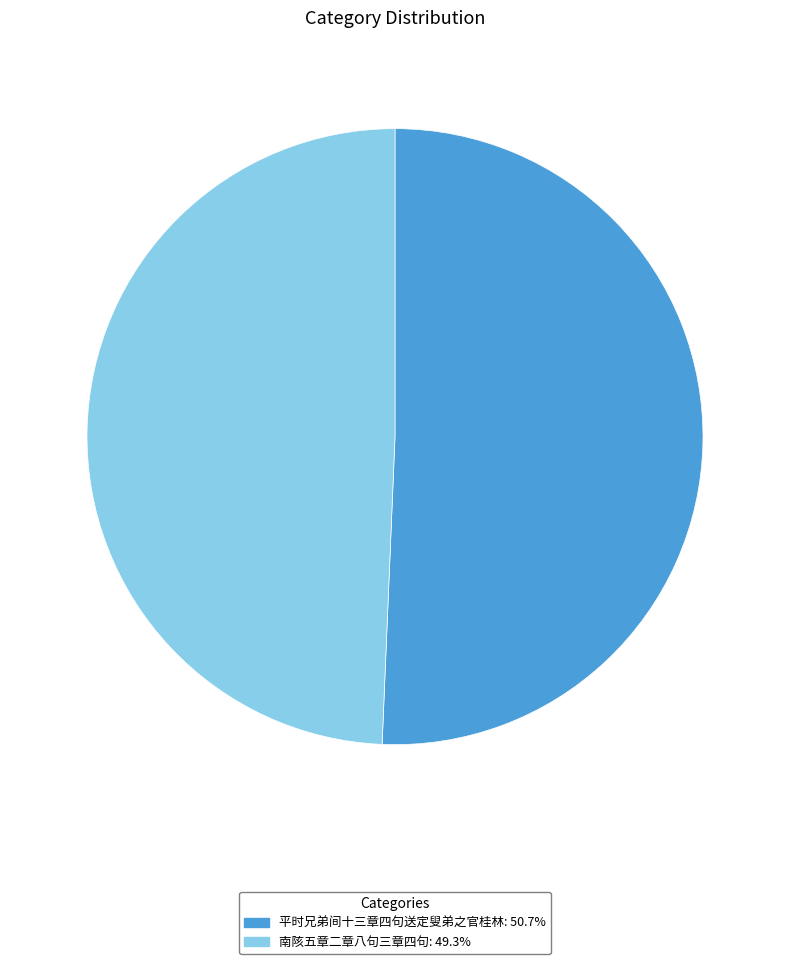

Which has a higher value, 南陔五章二章八句三章四句 or 平时兄弟间十三章四句送定叟弟之官桂林?

平时兄弟间十三章四句送定叟弟之官桂林